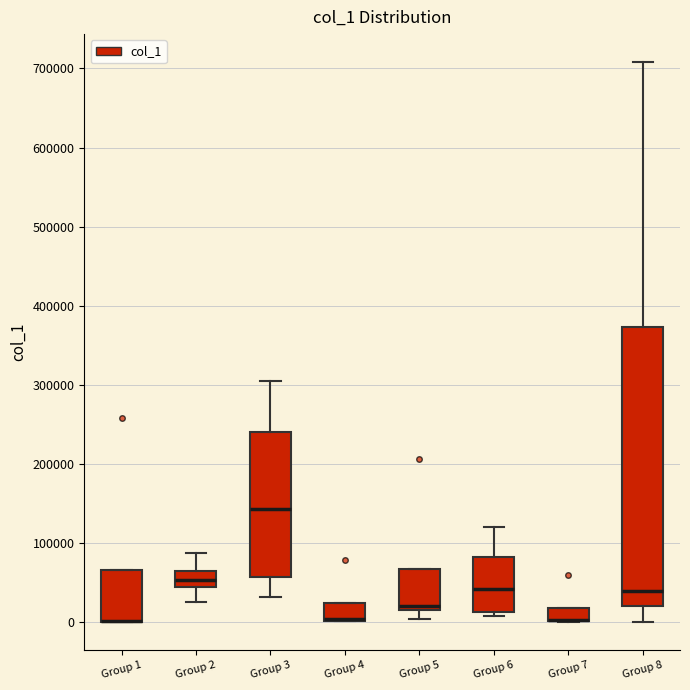

Where is the lower edge of the box for Group 7 on the y-axis? The values are not printed on the chart, so give them approximately, as read against the axis.

0